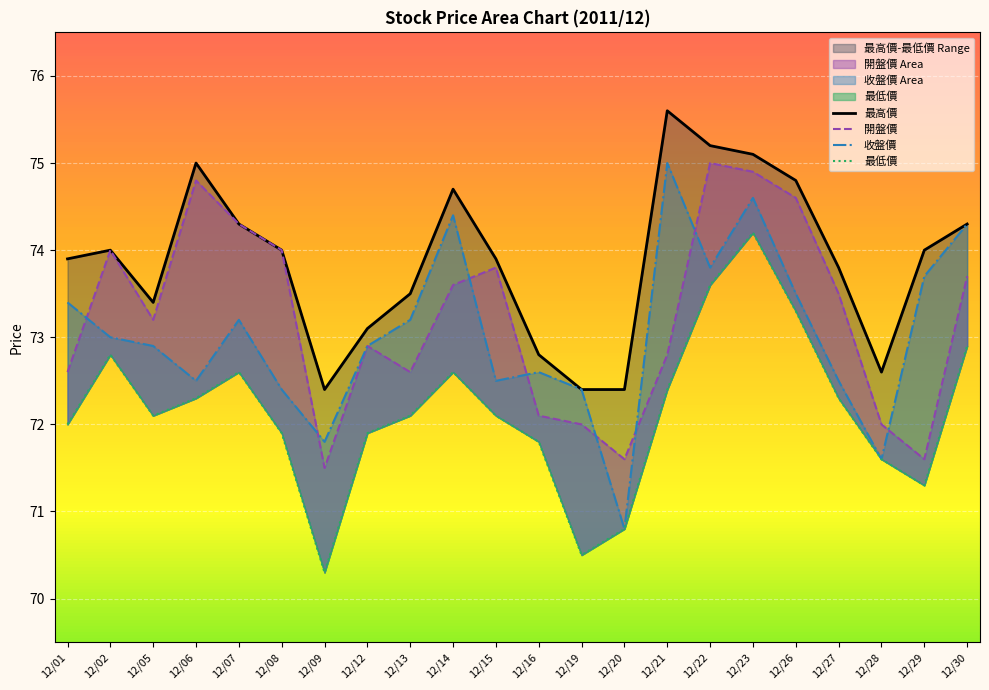

What value does the 開盤價 series have at 12/06?

74.8